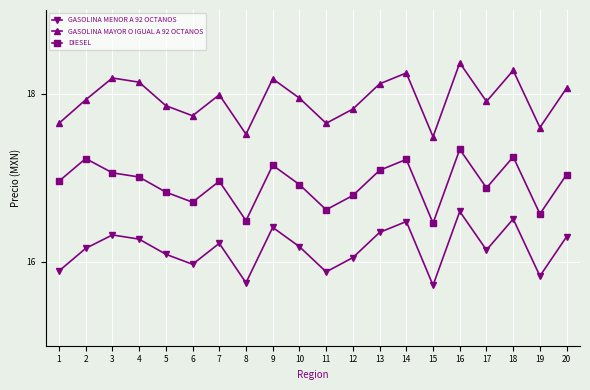

True or false: GASOLINA MENOR A 92 OCTANOS has a value of 15.8 at 8.

True